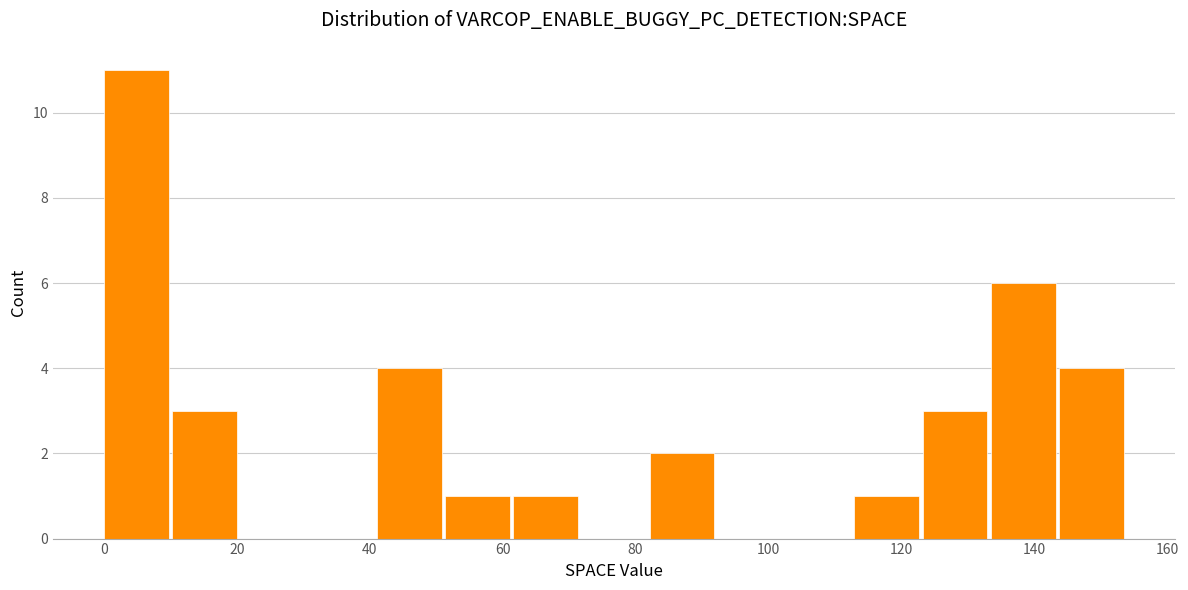

Reading left to right, list every bar in this chart as the range it spans on the x-axis followed by its height. Neither the bar edges nor the heights are printed on the chart, so give them approximately, as read against the axes.

0 to 10: 11
10 to 20: 3
20 to 30: 0
30 to 42: 0
42 to 52: 4
52 to 62: 1
62 to 72: 1
72 to 82: 0
82 to 92: 2
92 to 102: 0
102 to 112: 0
112 to 124: 1
124 to 134: 3
134 to 144: 6
144 to 154: 4